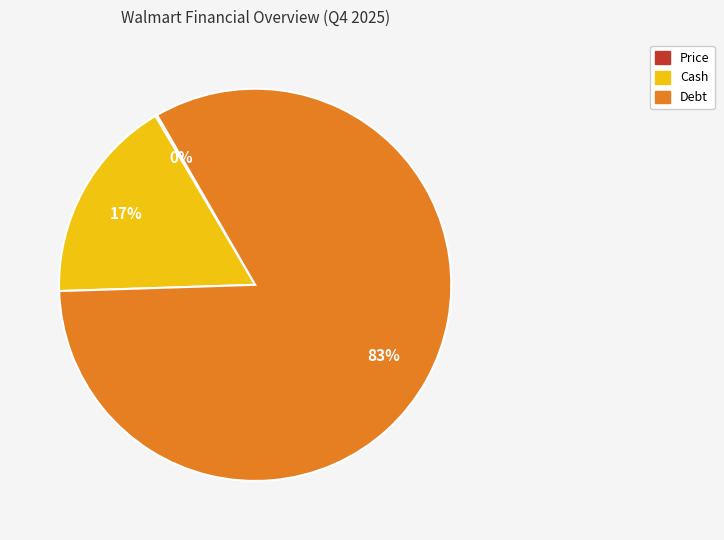

Is there any slice that represents more than half of the pie?

Yes